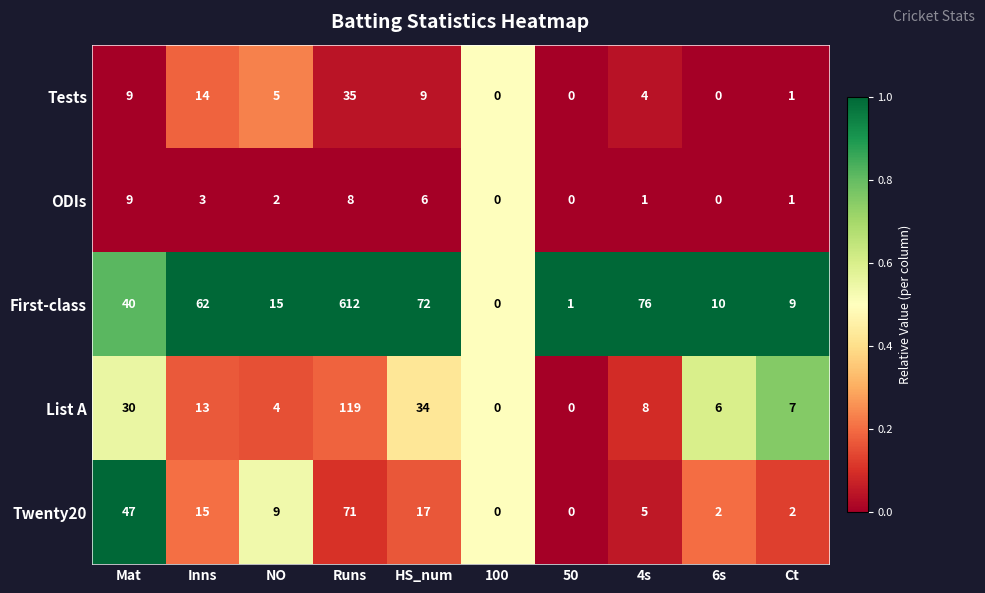

At which category does the chart reach its peak across all series?

Runs